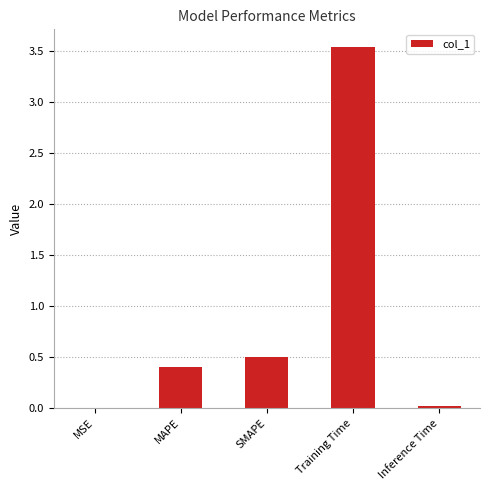

The value at Training Time is 3.5. True or false?

True